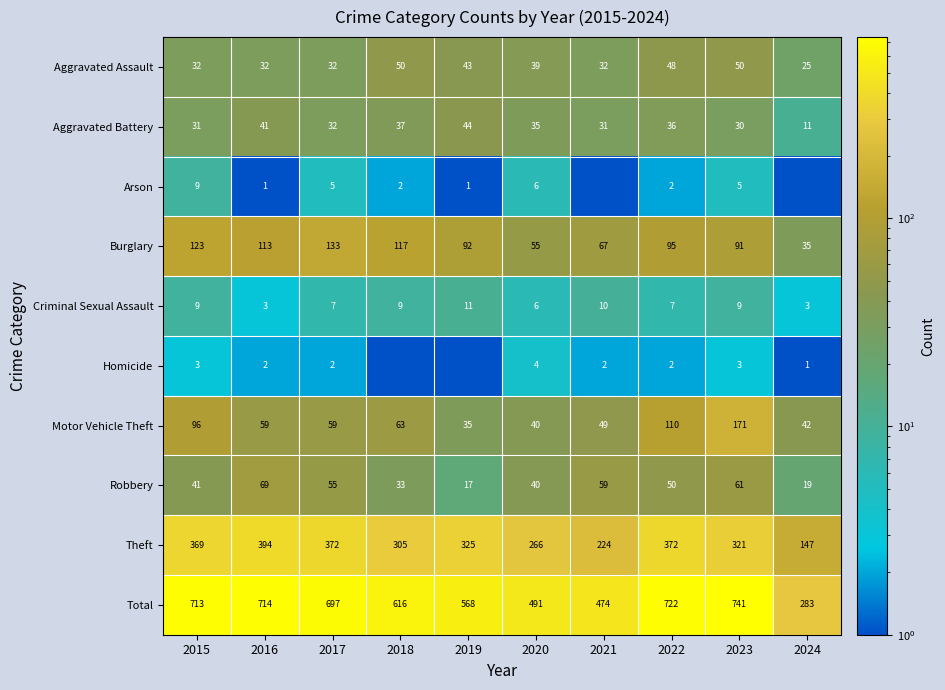

Which category has the lowest value in the Aggravated Battery series?

2024